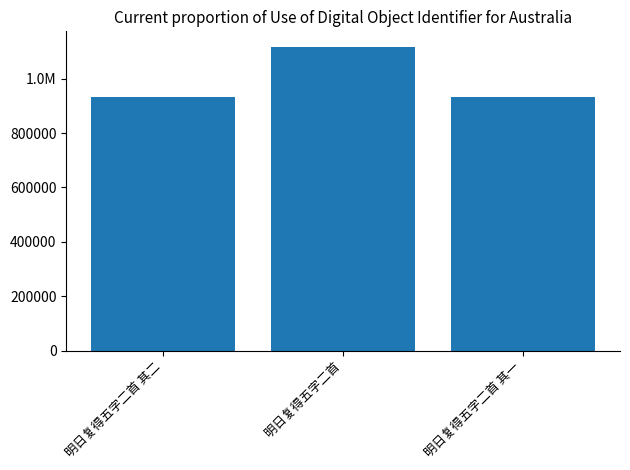

Read the value at 明日复得五字二首 其二, to the nearest 10.

932620